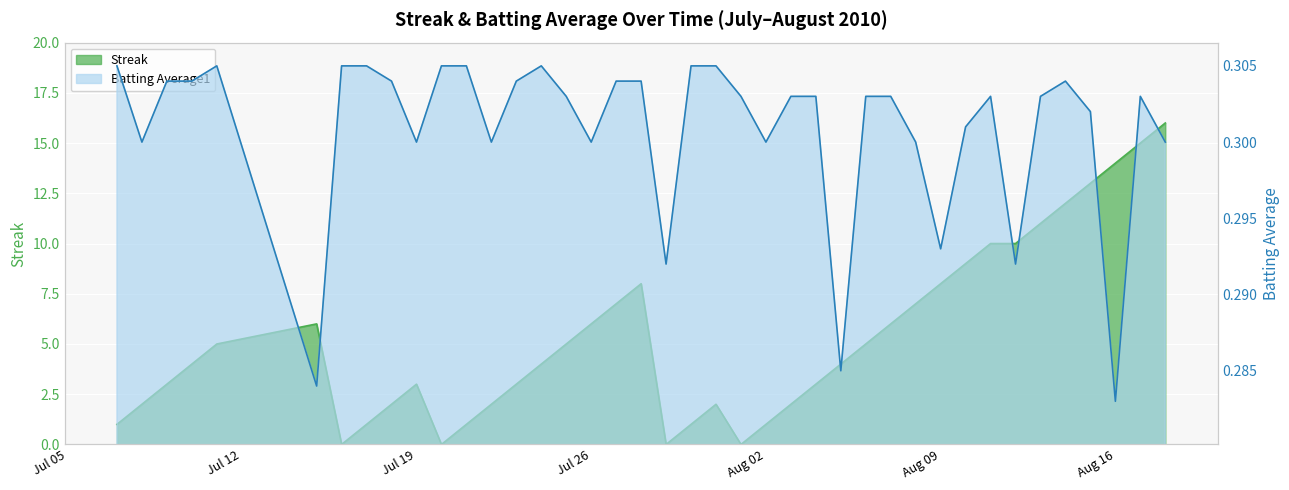

The value of Streak at 2010-07-16 is -10.2. True or false?

False